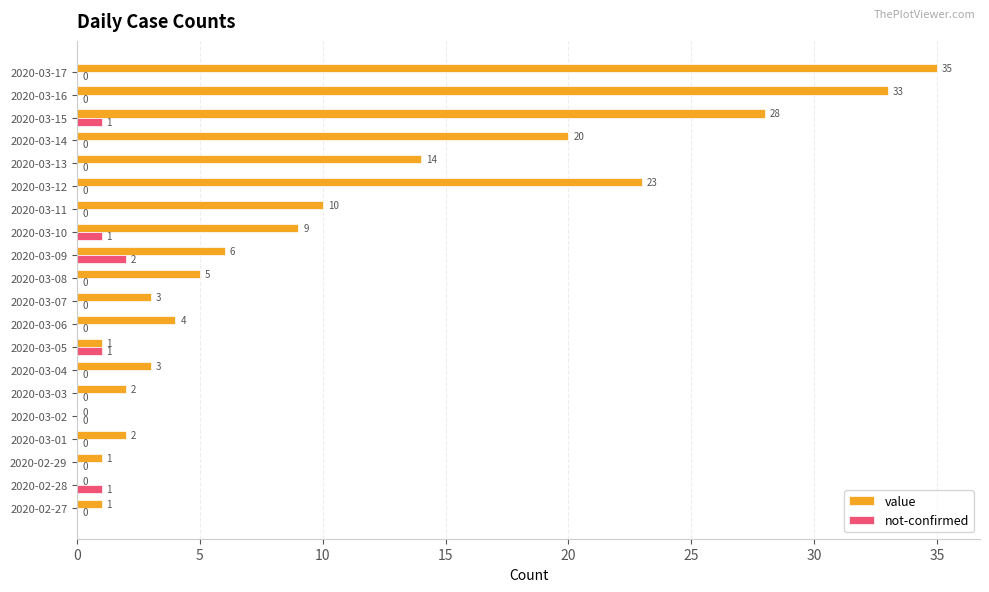

How many values in not-confirmed are above zero?

5